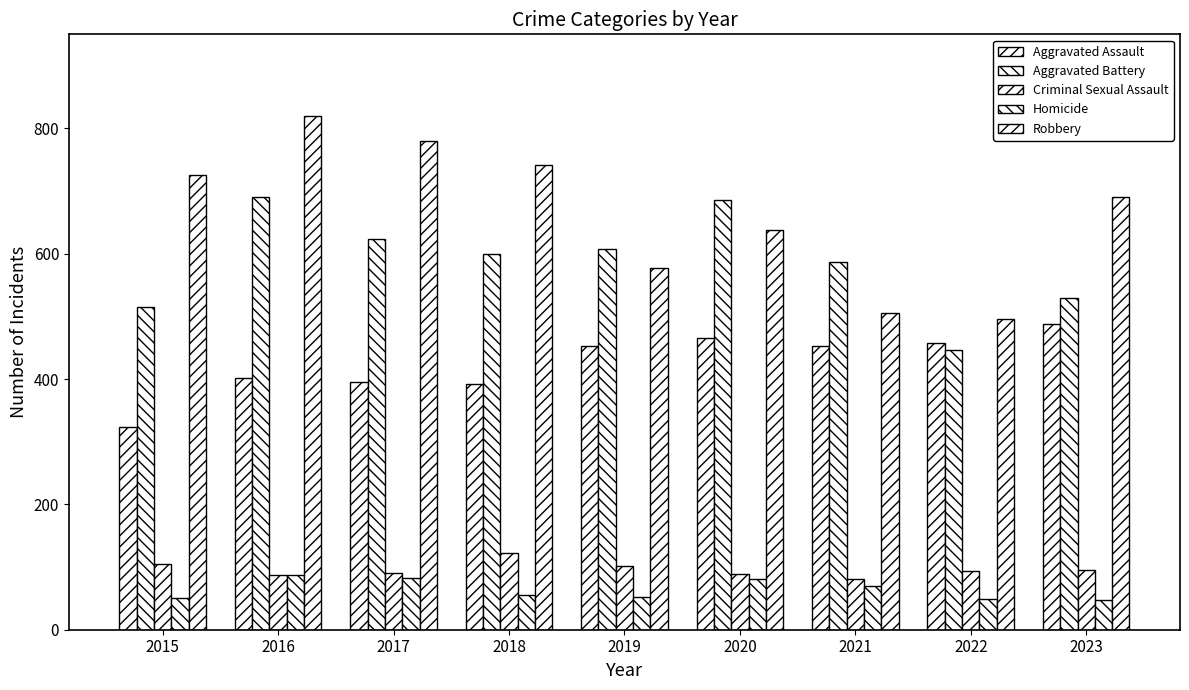

How many series are shown in this chart?

5